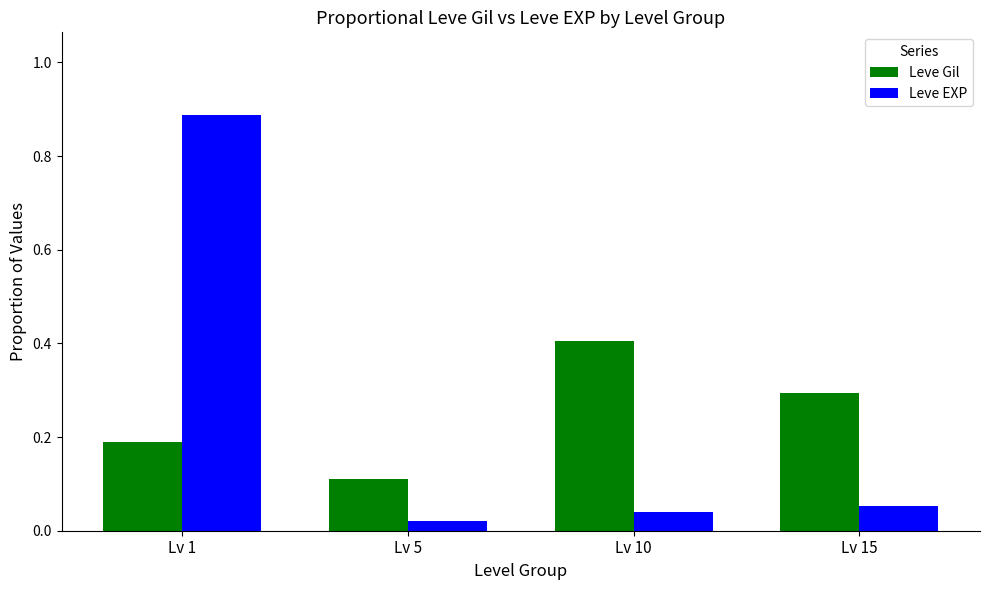

At which category does the chart reach its minimum across all series?

Lv 5